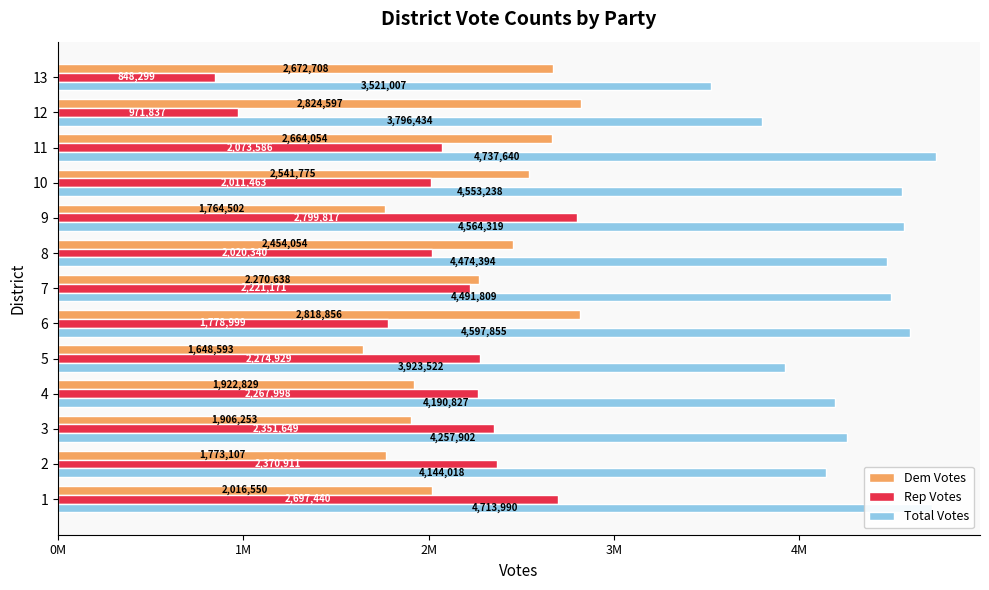

What are all the series names shown in the legend?

Dem Votes, Rep Votes, Total Votes